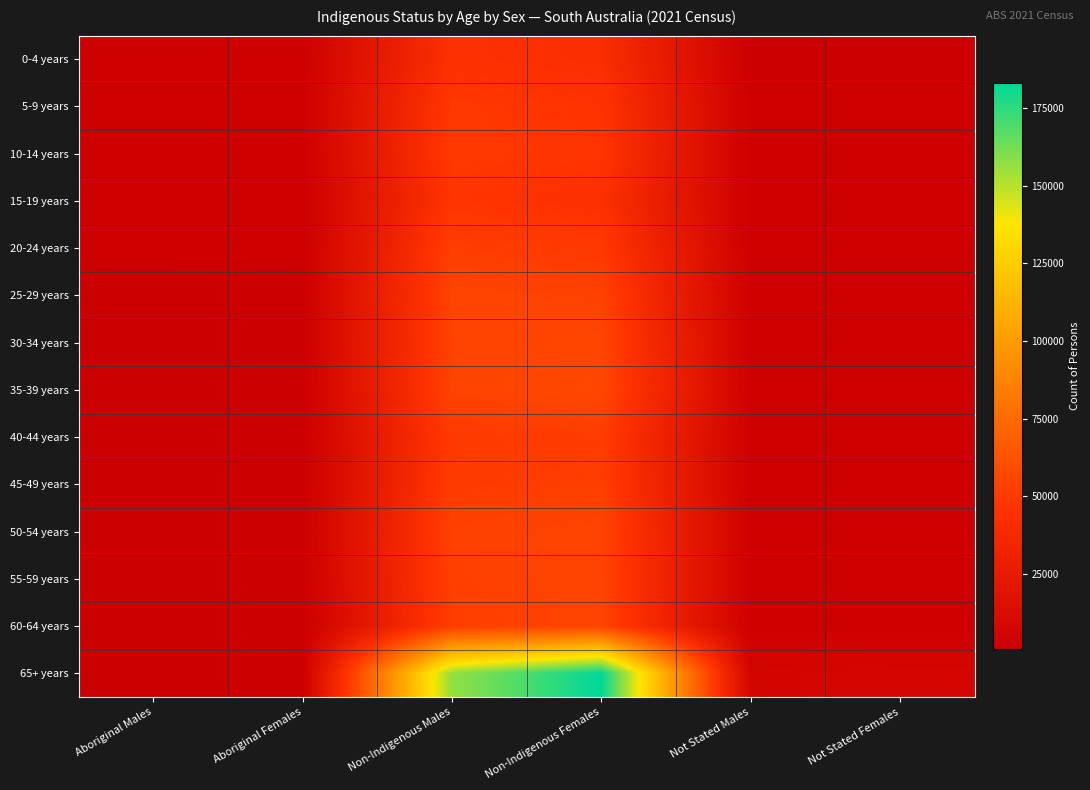

Reading left to right, what are all the values shown in this chart?

0-4 years: Aboriginal Males=2363	Aboriginal Females=2175	Non-Indigenous Males=44386	Non-Indigenous Females=42084	Not Stated Males=1608	Not Stated Females=1614
5-9 years: Aboriginal Males=2381	Aboriginal Females=2266	Non-Indigenous Males=48917	Non-Indigenous Females=46259	Not Stated Males=1994	Not Stated Females=1932
10-14 years: Aboriginal Males=2395	Aboriginal Females=2329	Non-Indigenous Males=49443	Non-Indigenous Females=46991	Not Stated Males=2091	Not Stated Females=1917
15-19 years: Aboriginal Males=2119	Aboriginal Females=1973	Non-Indigenous Males=47055	Non-Indigenous Females=44271	Not Stated Males=1935	Not Stated Females=1799
20-24 years: Aboriginal Males=1844	Aboriginal Females=1832	Non-Indigenous Males=52074	Non-Indigenous Females=49232	Not Stated Males=2235	Not Stated Females=1954
25-29 years: Aboriginal Males=1685	Aboriginal Females=1690	Non-Indigenous Males=55077	Non-Indigenous Females=53923	Not Stated Males=2589	Not Stated Females=2227
30-34 years: Aboriginal Males=1439	Aboriginal Females=1538	Non-Indigenous Males=54371	Non-Indigenous Females=56044	Not Stated Males=2501	Not Stated Females=2201
35-39 years: Aboriginal Males=1237	Aboriginal Females=1270	Non-Indigenous Males=54809	Non-Indigenous Females=56997	Not Stated Males=2510	Not Stated Females=2178
40-44 years: Aboriginal Males=985	Aboriginal Females=1060	Non-Indigenous Males=50005	Non-Indigenous Females=51363	Not Stated Males=2338	Not Stated Females=1917
45-49 years: Aboriginal Males=985	Aboriginal Females=1143	Non-Indigenous Males=50857	Non-Indigenous Females=52273	Not Stated Males=2417	Not Stated Females=2044
50-54 years: Aboriginal Males=1020	Aboriginal Females=1157	Non-Indigenous Males=53251	Non-Indigenous Females=55044	Not Stated Males=2503	Not Stated Females=1951
55-59 years: Aboriginal Males=814	Aboriginal Females=952	Non-Indigenous Males=52776	Non-Indigenous Females=55326	Not Stated Males=2455	Not Stated Females=1978
60-64 years: Aboriginal Males=732	Aboriginal Females=786	Non-Indigenous Males=51742	Non-Indigenous Females=55347	Not Stated Males=2244	Not Stated Females=1989
65+ years: Aboriginal Males=1140	Aboriginal Females=1249	Non-Indigenous Males=156495	Non-Indigenous Females=182914	Not Stated Males=6773	Not Stated Females=7744